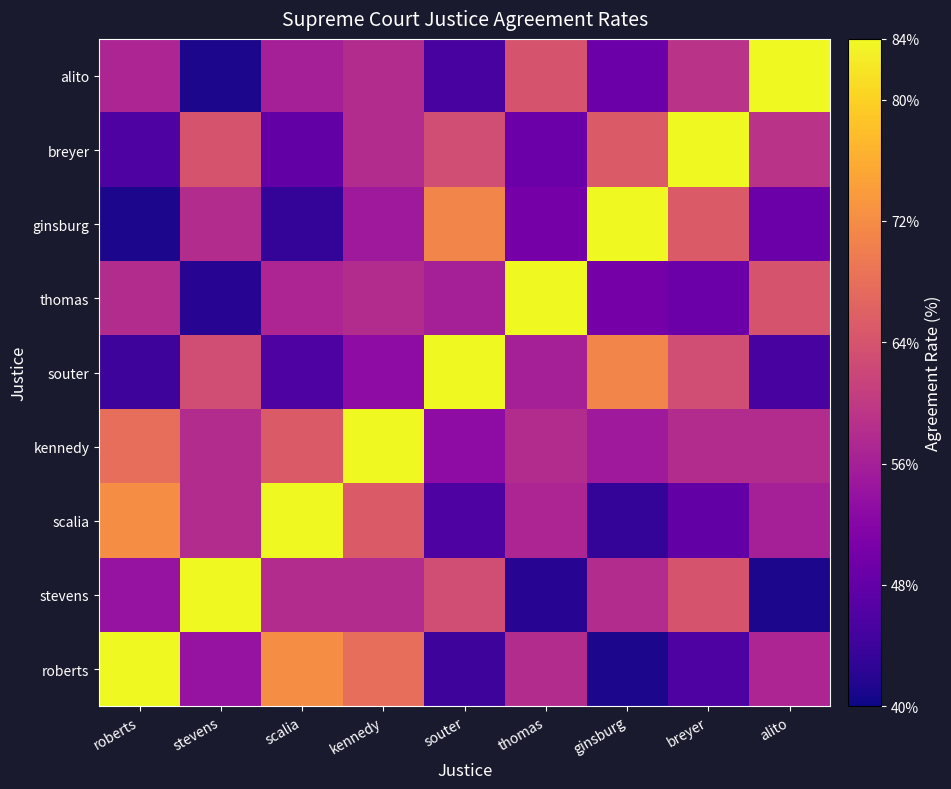

List the series in order of their peak value, lowest first.

roberts, stevens, scalia, kennedy, souter, thomas, ginsburg, breyer, alito